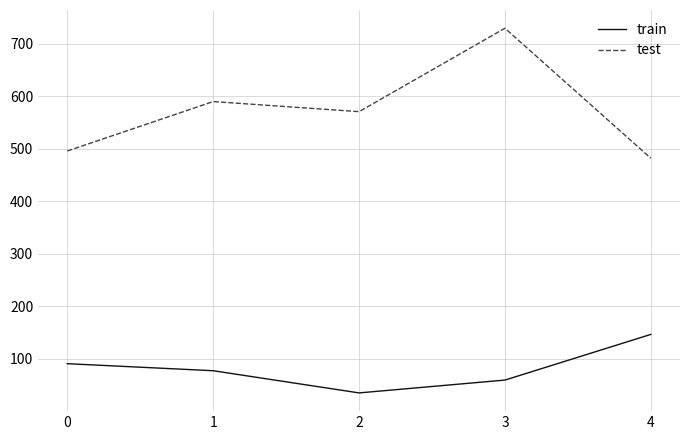

What is the smallest value displayed?

35.0